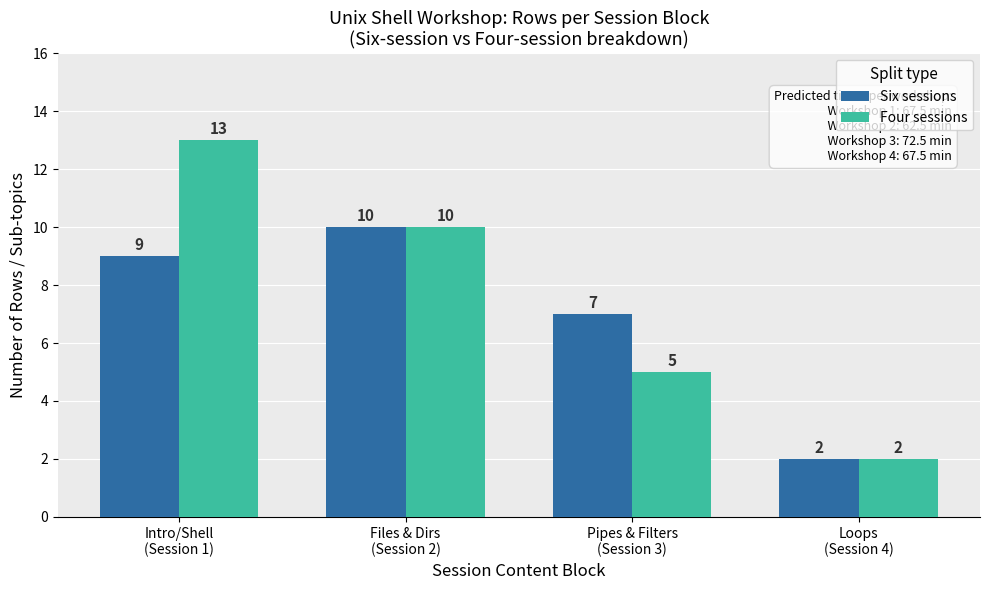

How many values in the Four sessions series are below 10?

2